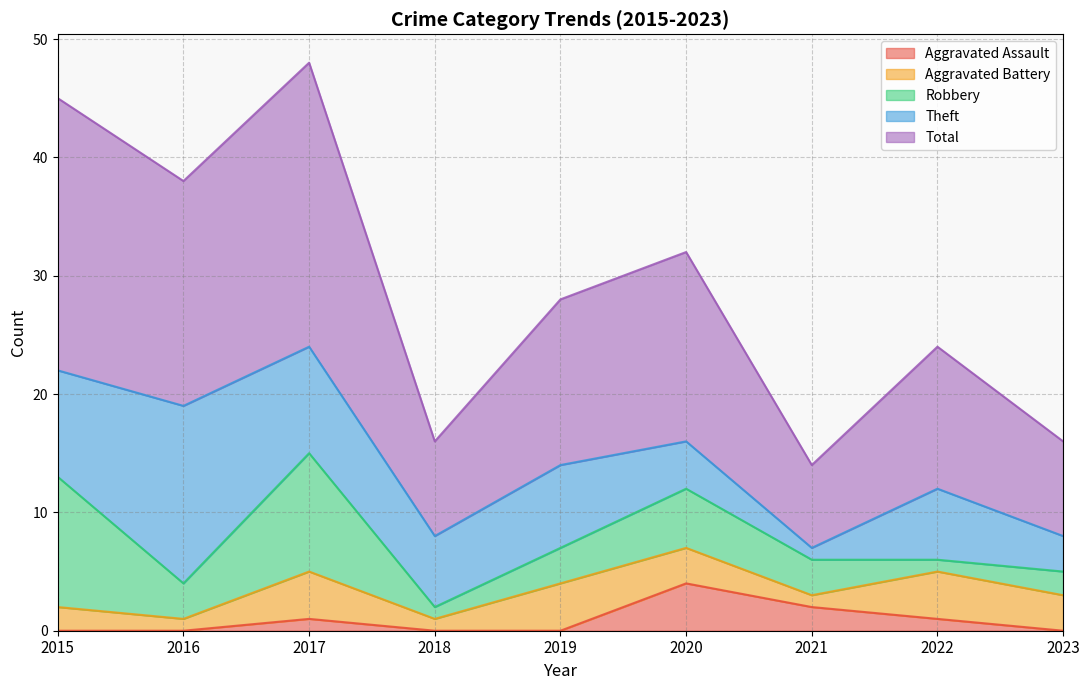

Which category has the lowest value in the Aggravated Assault series?

2015